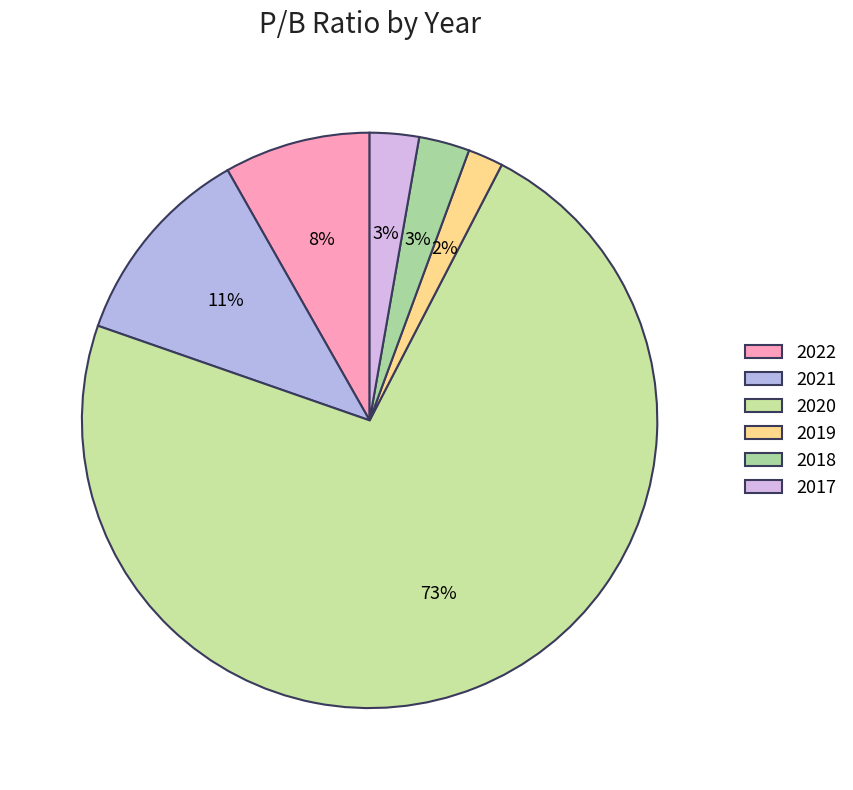

Count the number of slices in the pie.

6